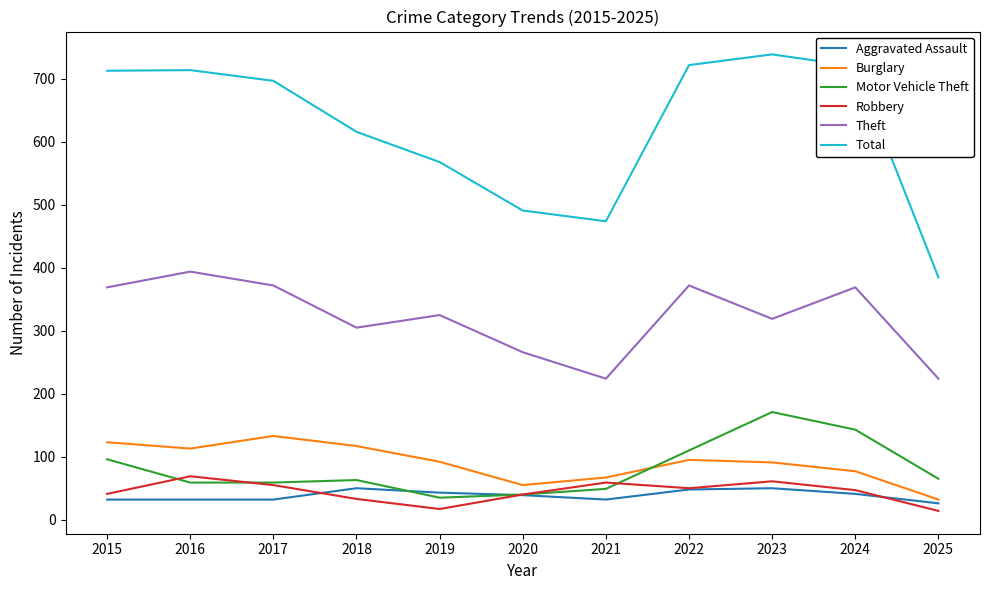

What is the difference between the maximum and minimum values in the Aggravated Assault series?

24